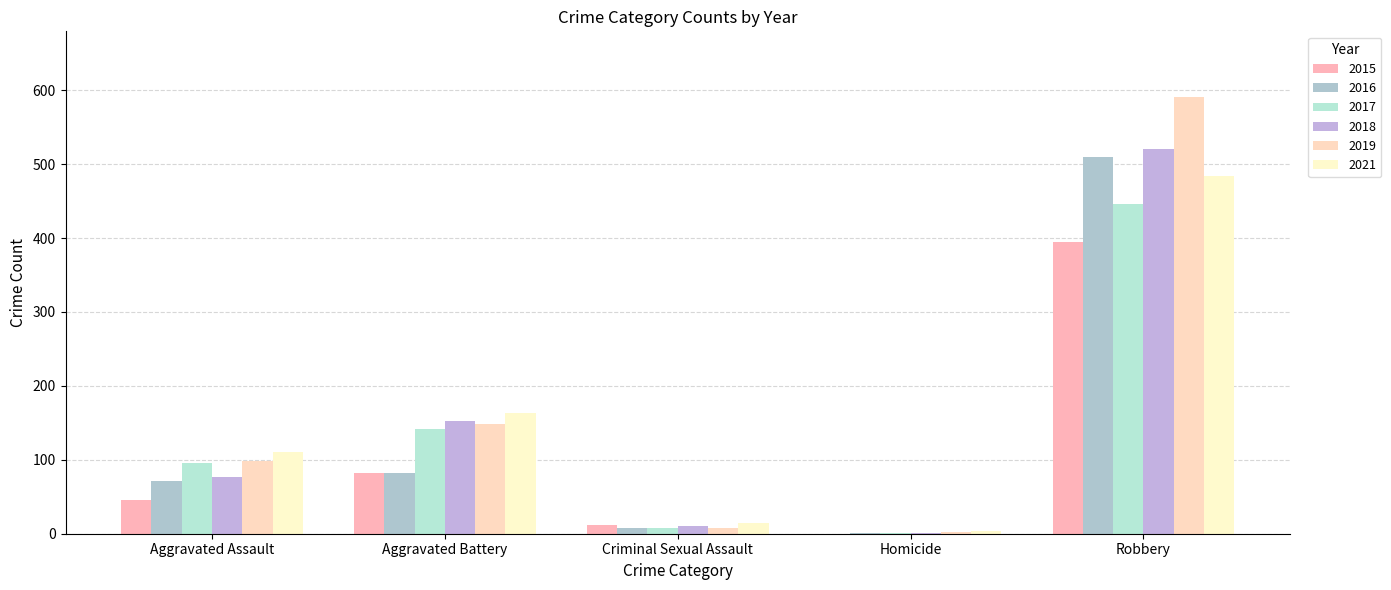

Are the bars horizontal?

No